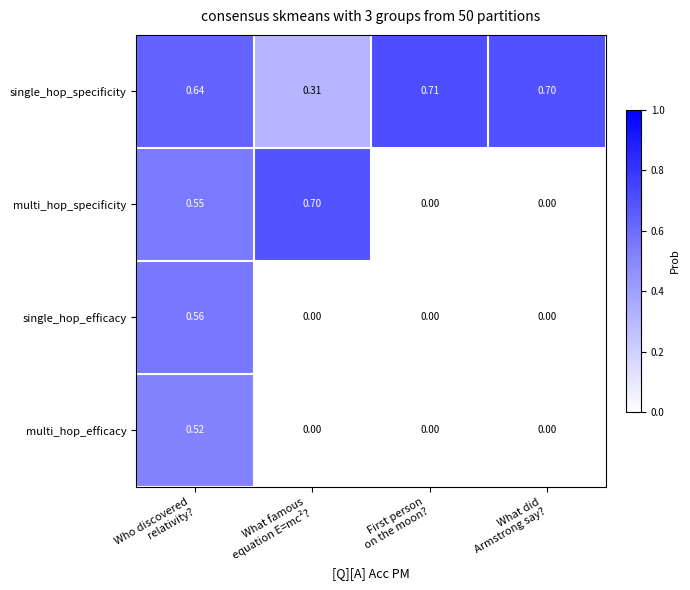

Which series changed the most between Who discovered
relativity? and What famous
equation E=mc²??

single_hop_efficacy